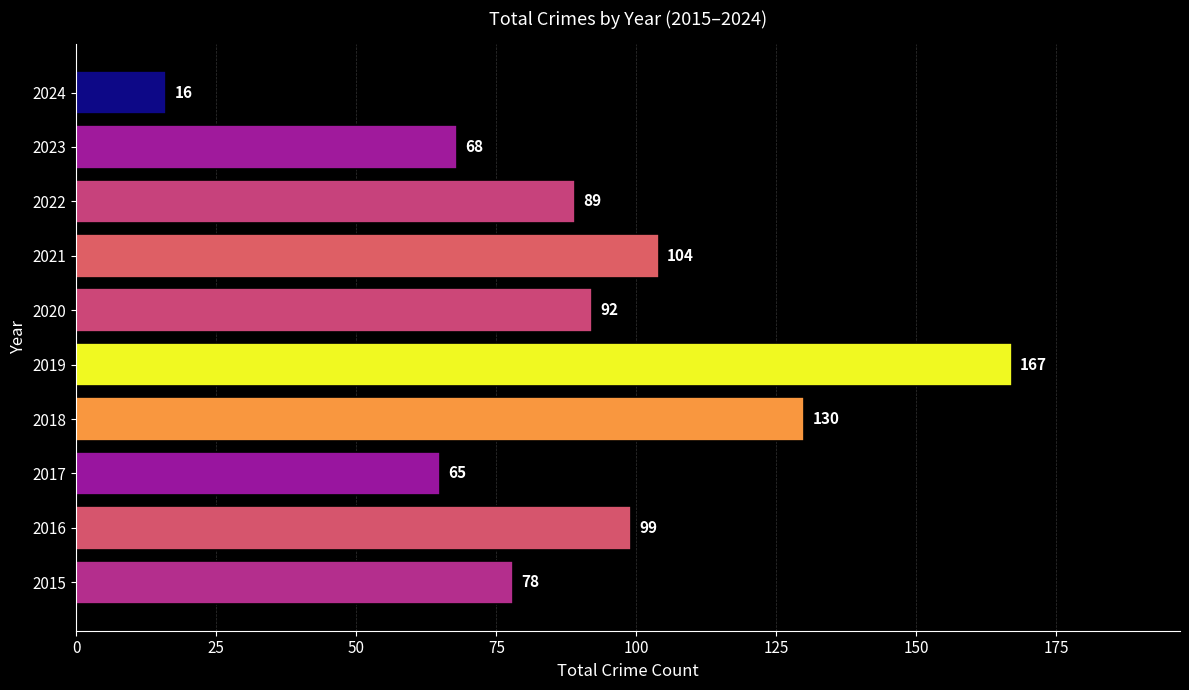

What is the difference between the maximum and minimum values?

151